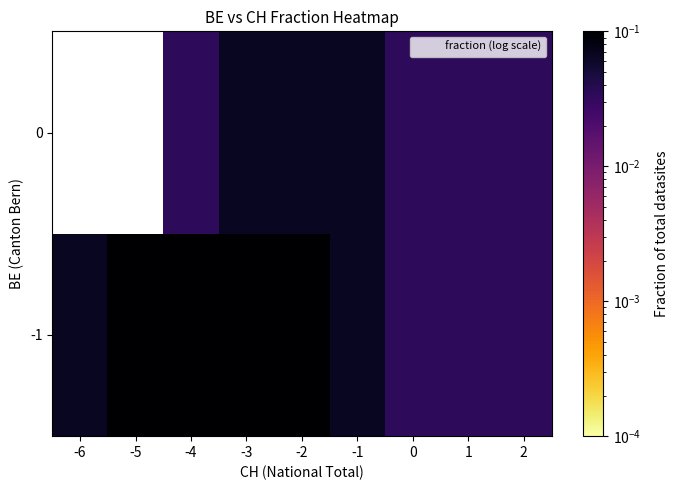

What is the sum of the 0 values at -3 and 1?

0.1